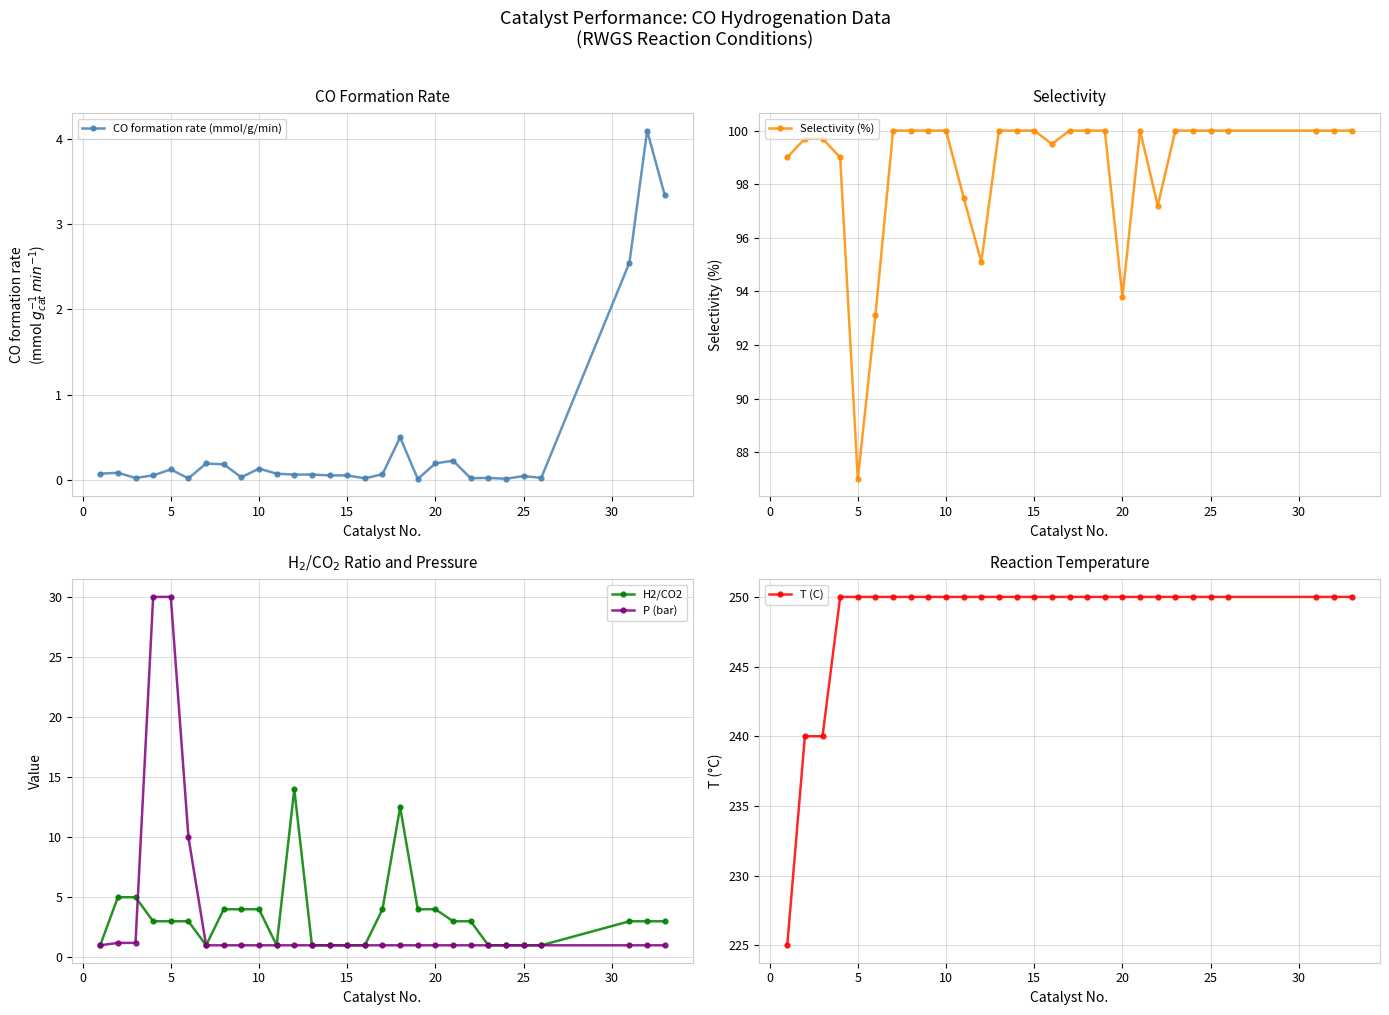

Does the chart have visible grid lines?

Yes